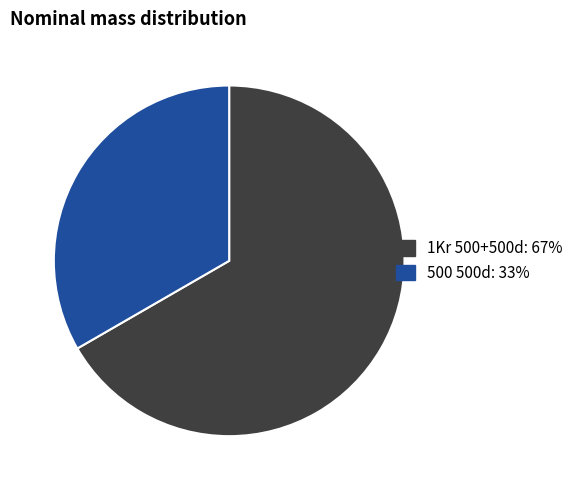

What is the ratio of the value at 1Kr 500+500d to the value at 500 500d?

2.0